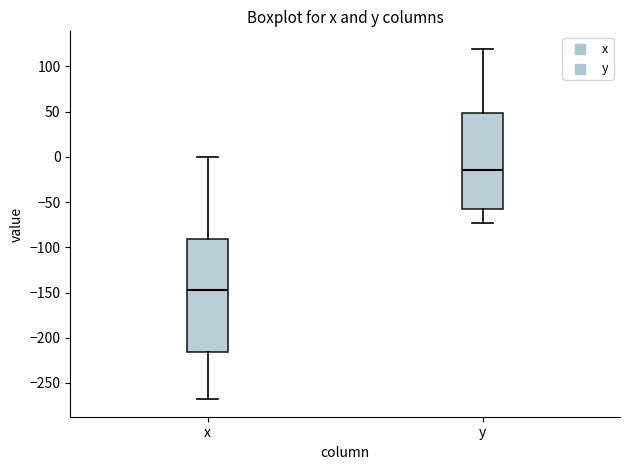

Where does the lower whisker of the box for y end on the y-axis? The values are not printed on the chart, so give them approximately, as read against the axis.

-75